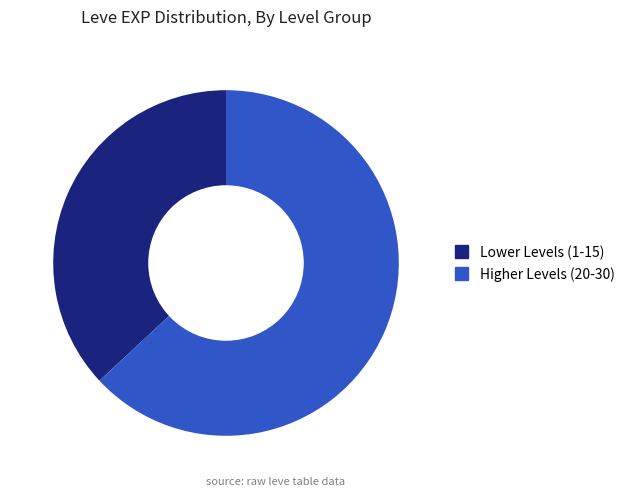

Combined, do Higher Levels (20-30) and Lower Levels (1-15) account for over 50%?

Yes